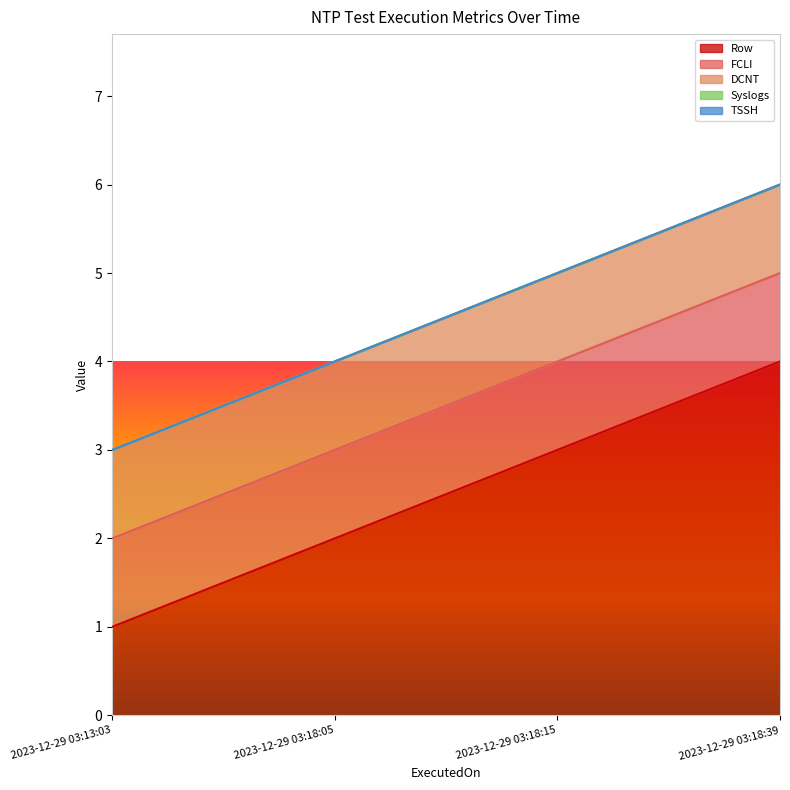

Does the chart have visible grid lines?

No